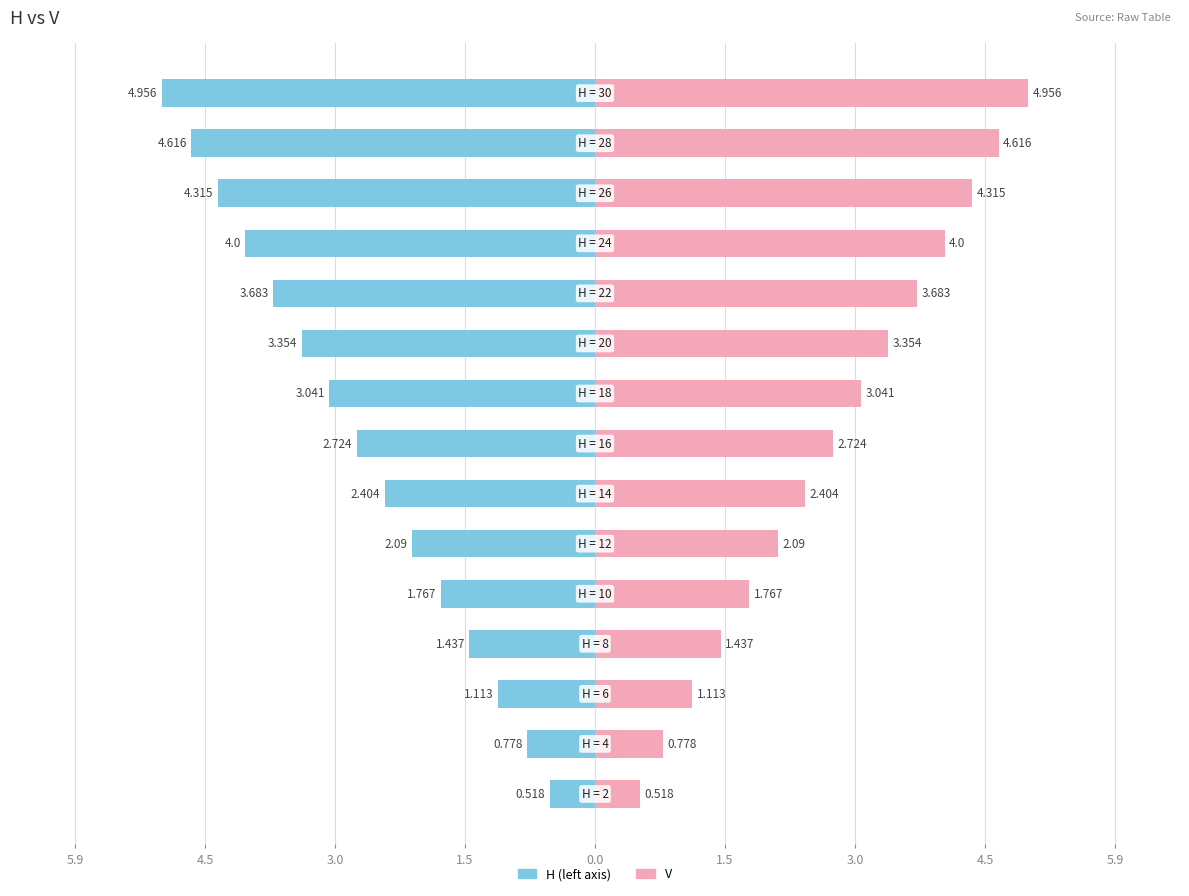

Reading left to right, transcribe all the data shown in this chart.

H (left): -0.5	-0.8	-1.1	-1.4	-1.8	-2.1	-2.4	-2.7	-3.0	-3.4	-3.7	-4.0	-4.3	-4.6	-5.0
V: 0.5	0.8	1.1	1.4	1.8	2.1	2.4	2.7	3.0	3.4	3.7	4.0	4.3	4.6	5.0